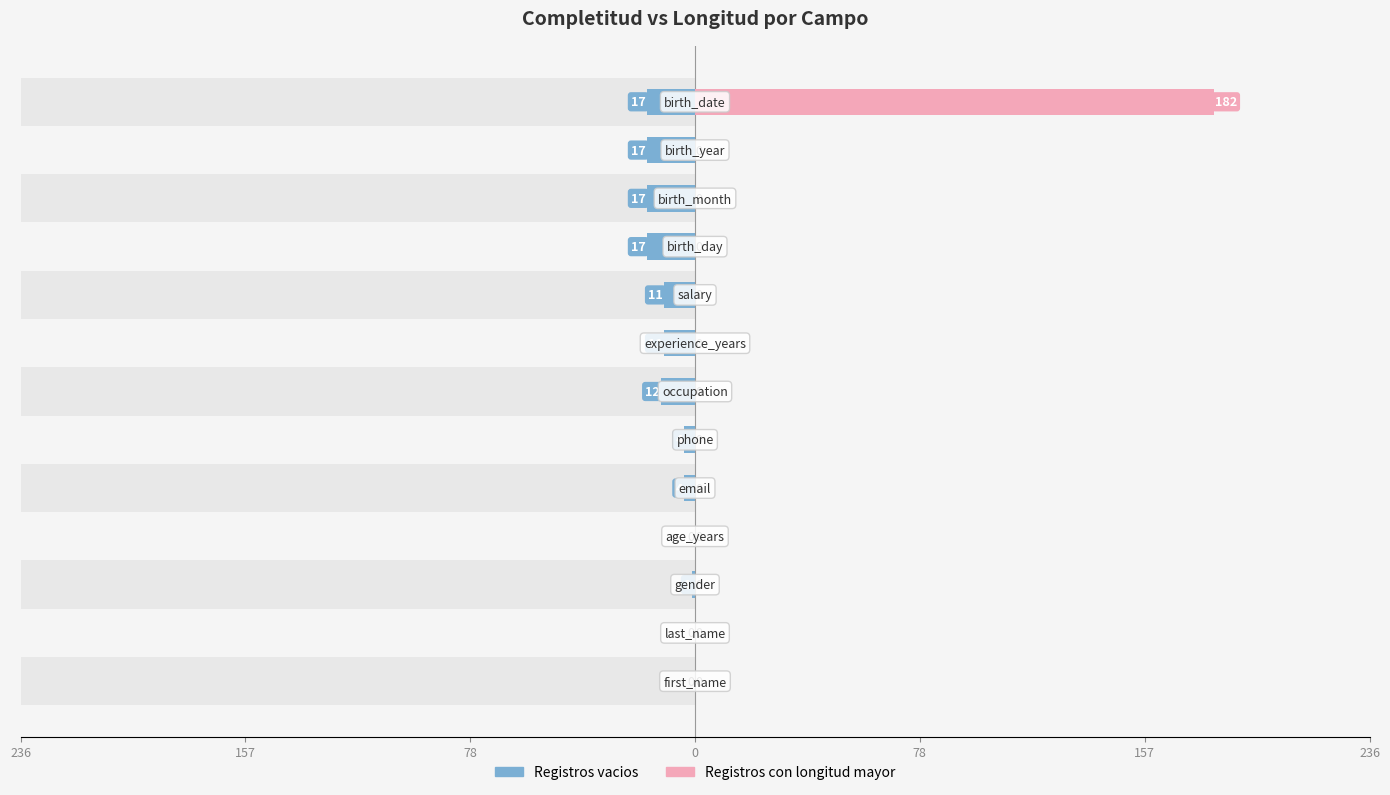

Reading right to left, what are all the values shown in this chart?

Registros vacios: -17	-17	-17	-17	-11	-11	-12	-4	-4	0	-1	0	0
Registros con longitud mayor: 182	0	0	0	0	0	0	0	0	0	0	0	0